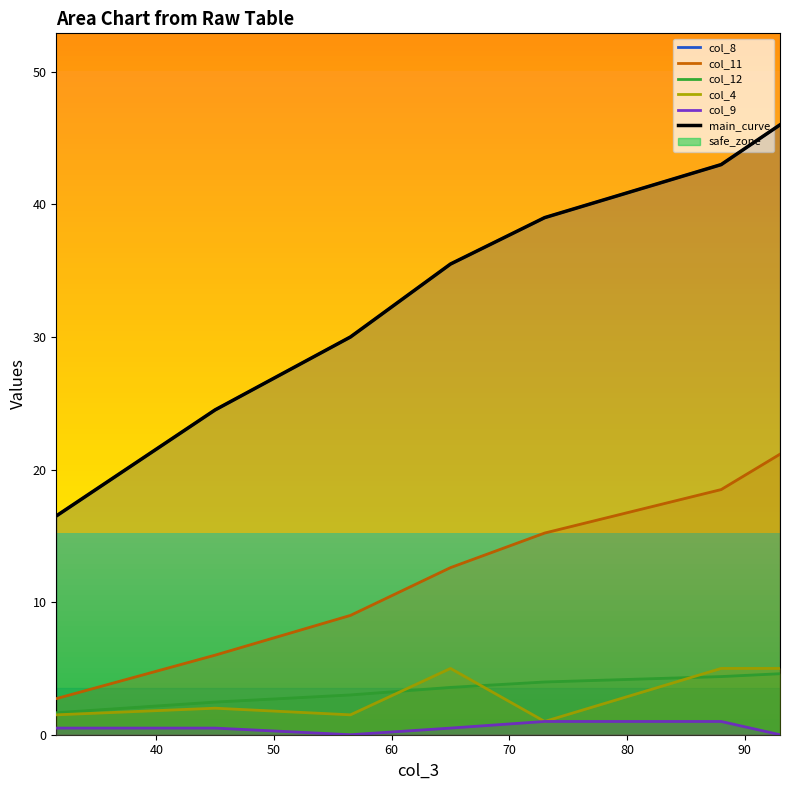

What is the sum of the main_curve values at 60 and 80?

78.5